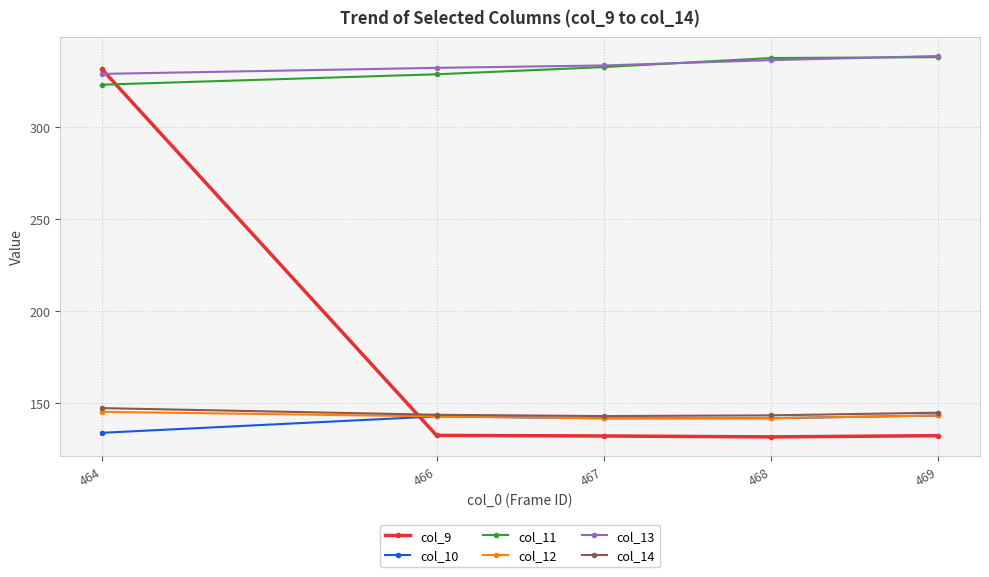

What is the value of the col_12 point at the 4th from the left?

141.9